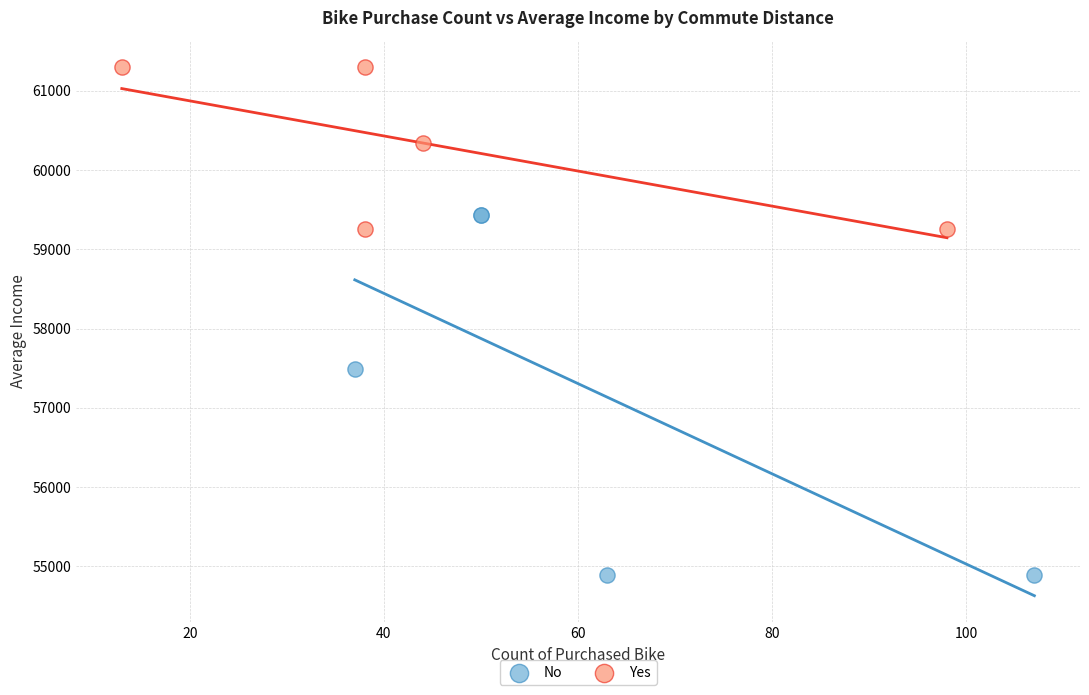

What are all the series names shown in the legend?

No, Yes